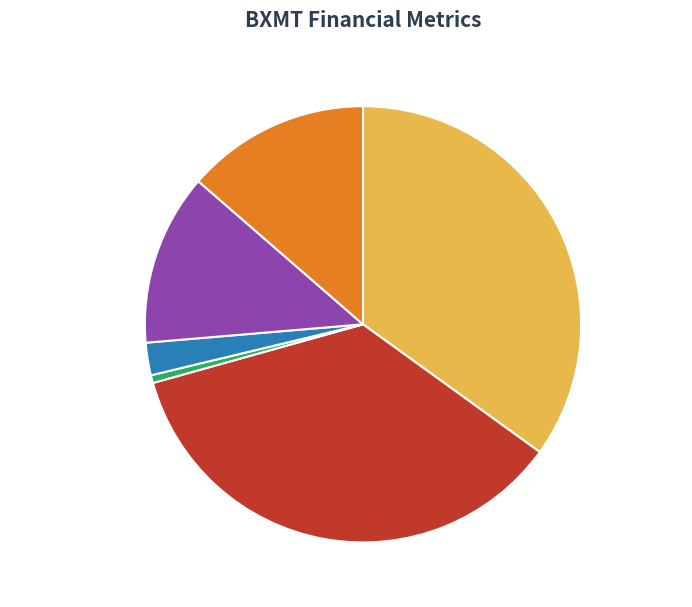

Does any single category account for the majority?

No